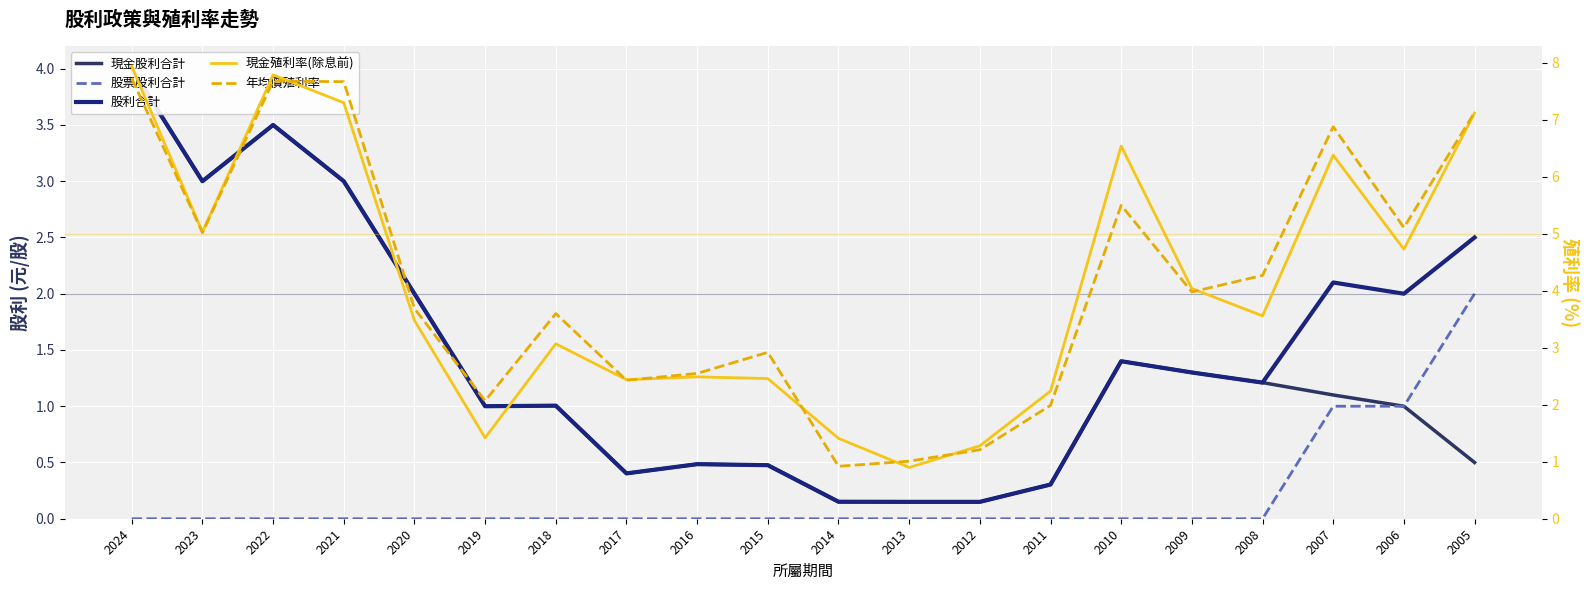

What is the sum of all 股利合計 values?

30.1